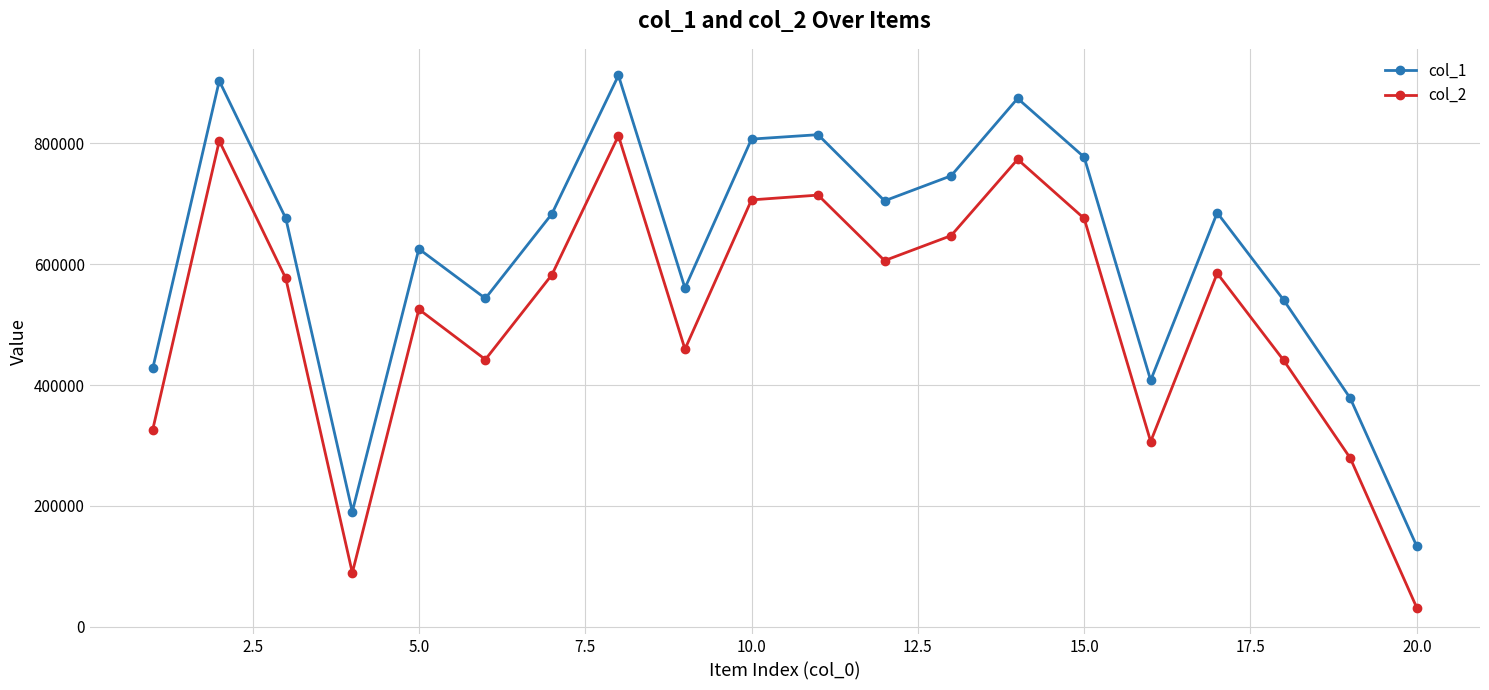

Which series has the widest spread of values?

col_2